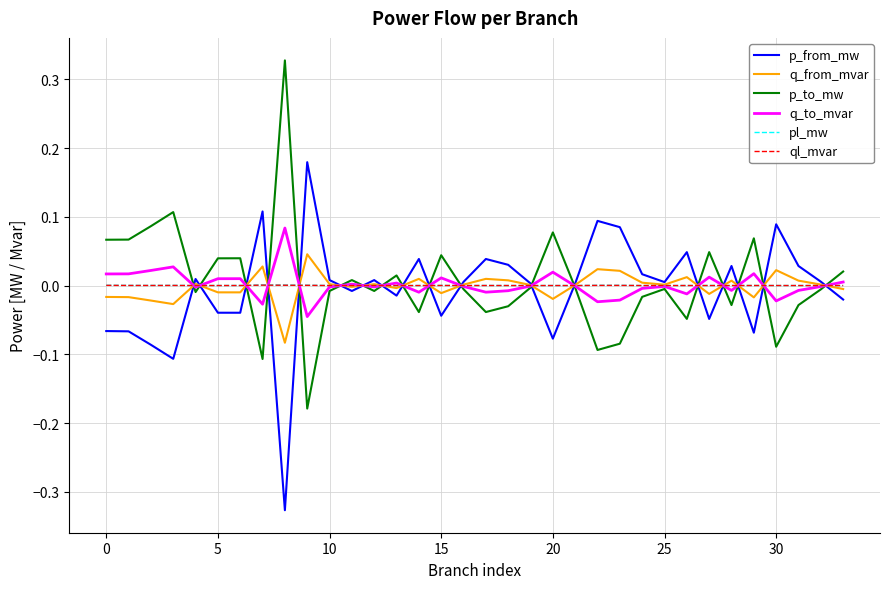

Does the chart have visible grid lines?

Yes